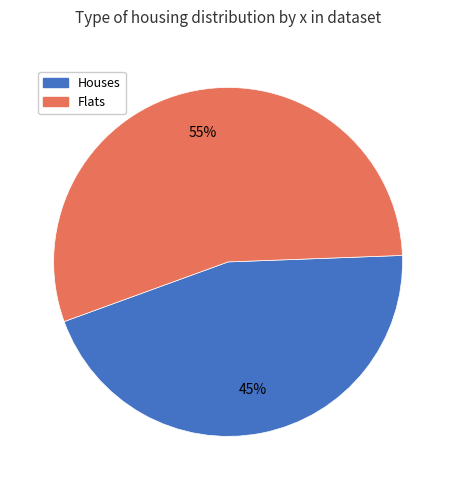

Which category accounts for the majority?

Flats